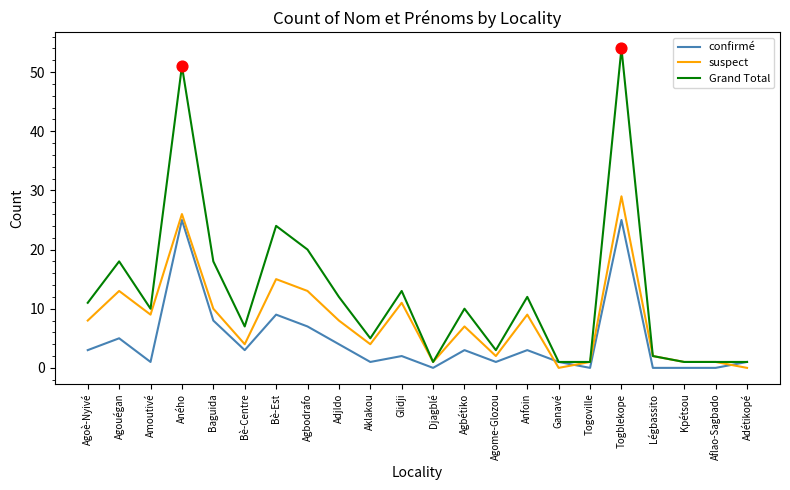

Which series has the largest range (max minus min)?

Grand Total